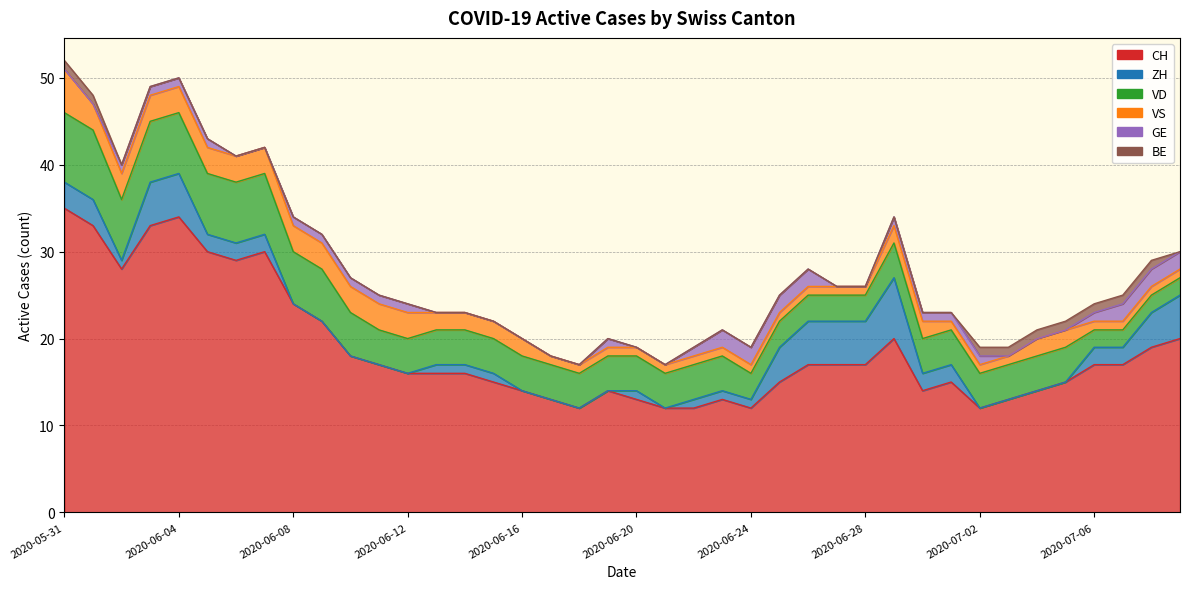

Between 2020-05-31 and 2020-06-30, which series saw the biggest shift?

CH